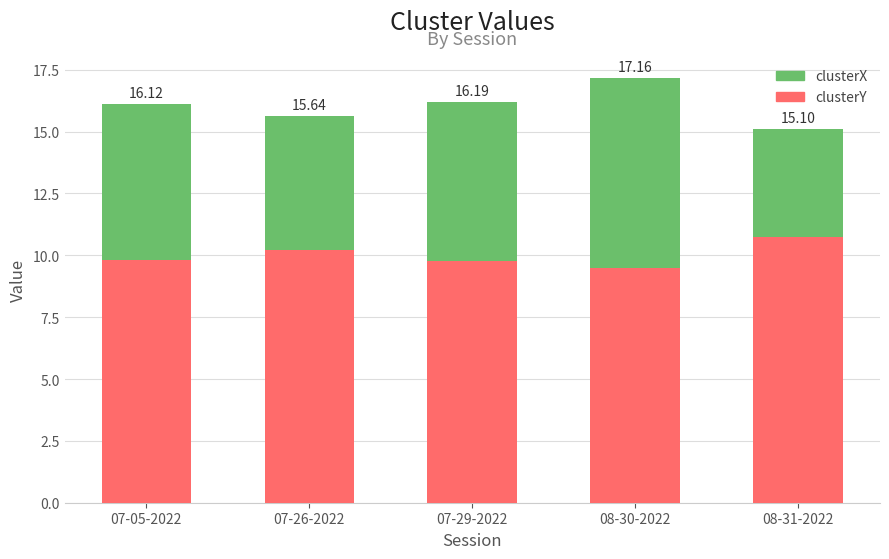

At 08-31-2022, list the series in order from largest to smallest.

clusterY, clusterX